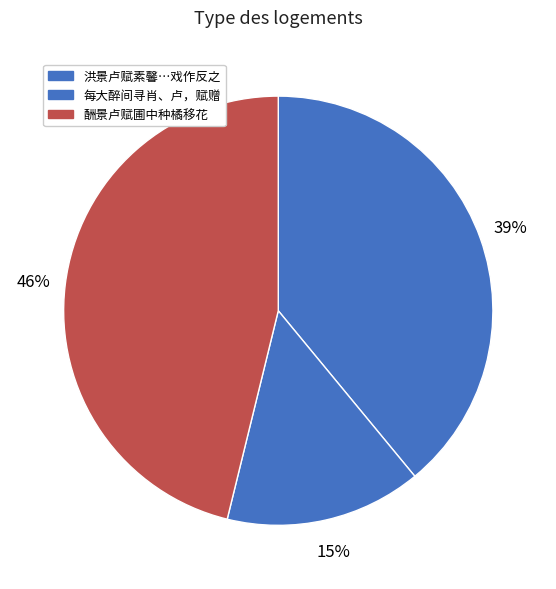

Does any single category account for the majority?

No